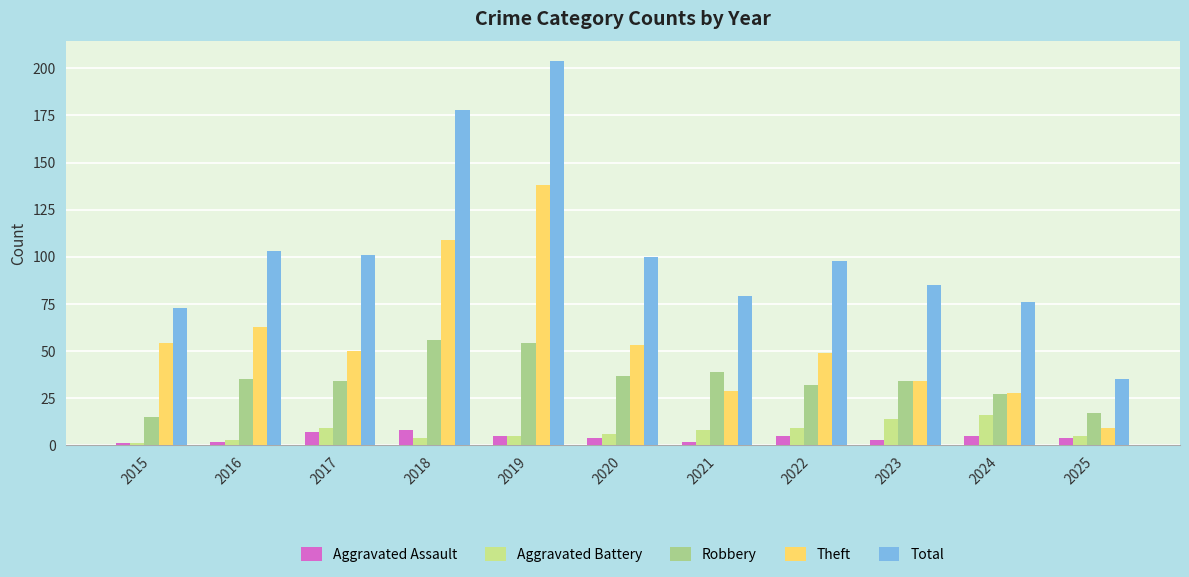

What is the sum of the Robbery values at 2020 and 2024?

64